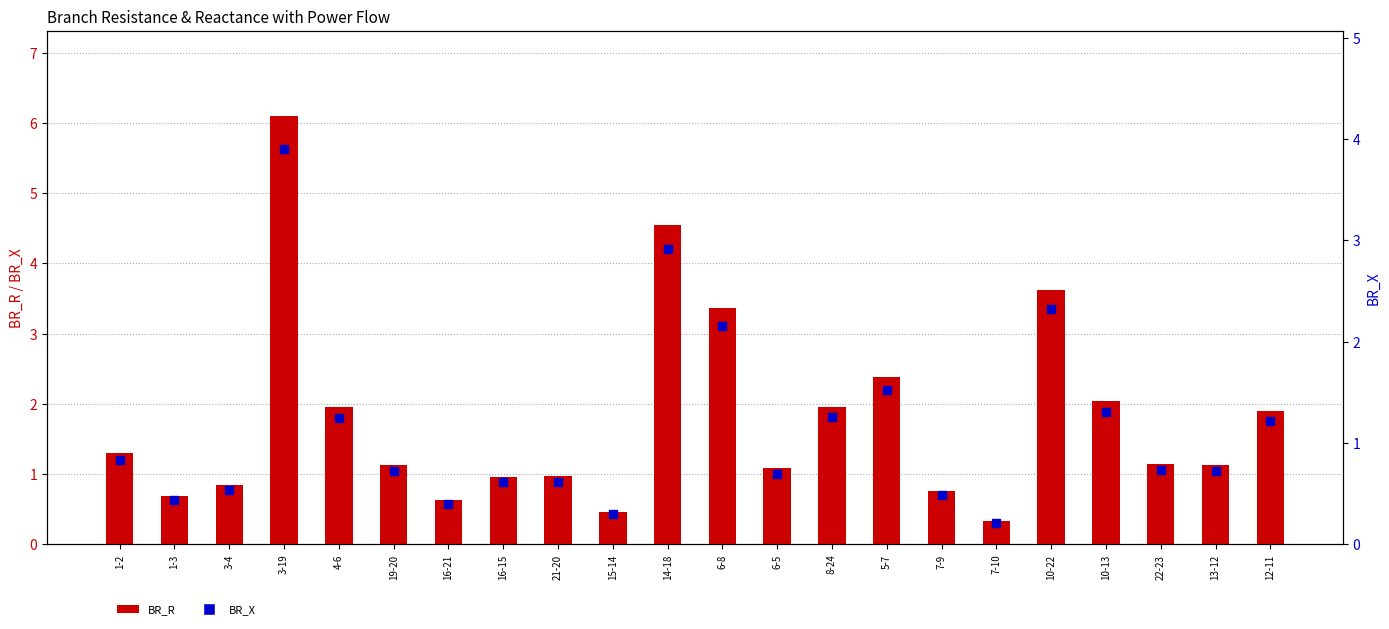

Which series has the widest spread of Y values?

BR_R